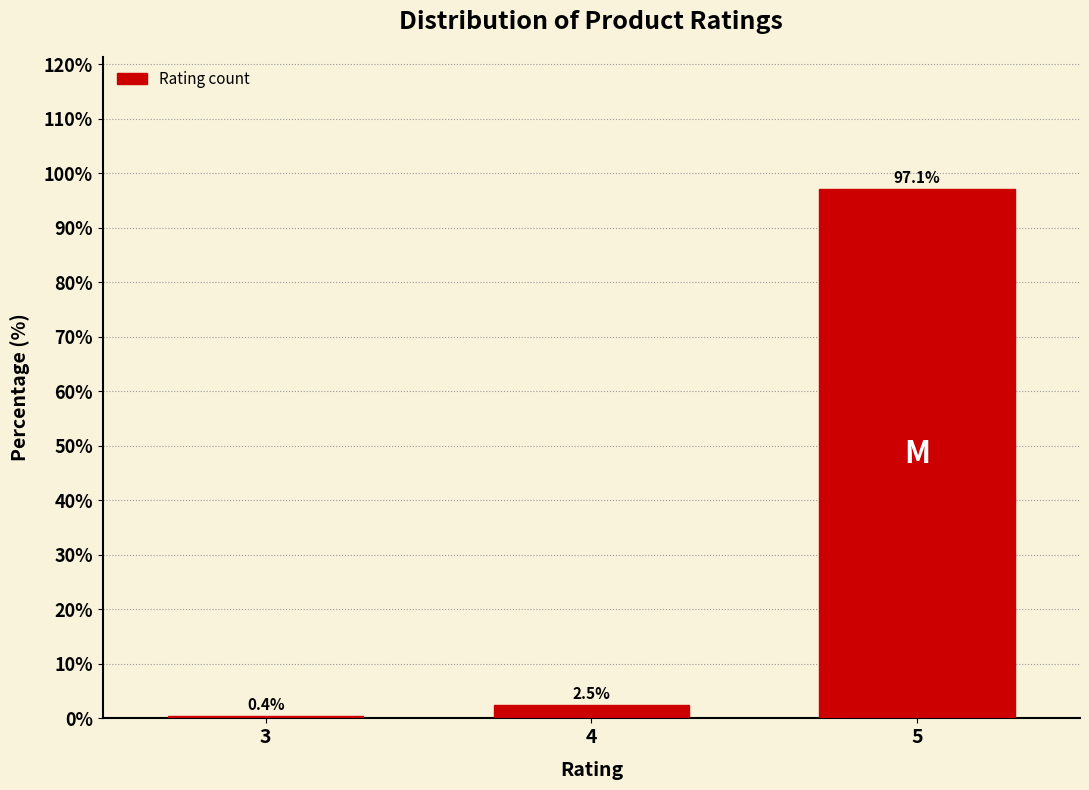

Reading left to right, what are all the values shown in this chart?

0.4	2.5	97.1